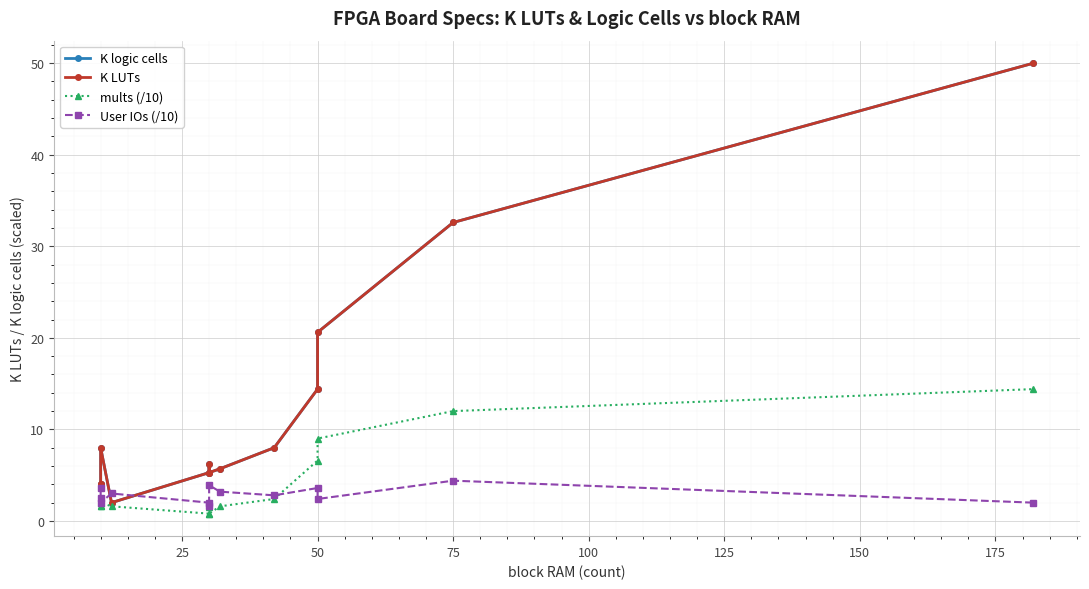

How many lines are shown in the chart?

4